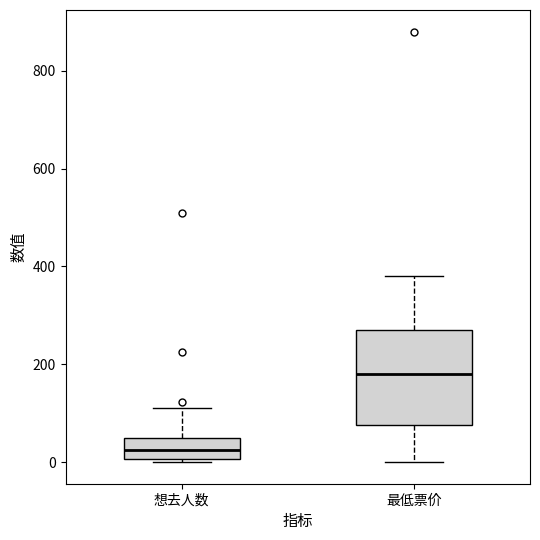

Reading left to right, transcribe this box plot: for each box, give where its median line is, the range the box spans, and where its two whiskers end, as read against the y-axis. The values are not printed on the chart, so give them approximately, as read against the axis.

想去人数: median 20, box 0 to 40, whiskers 0 (just below the box's lower edge) to 120
最低票价: median 180, box 80 to 280, whiskers 0 to 380